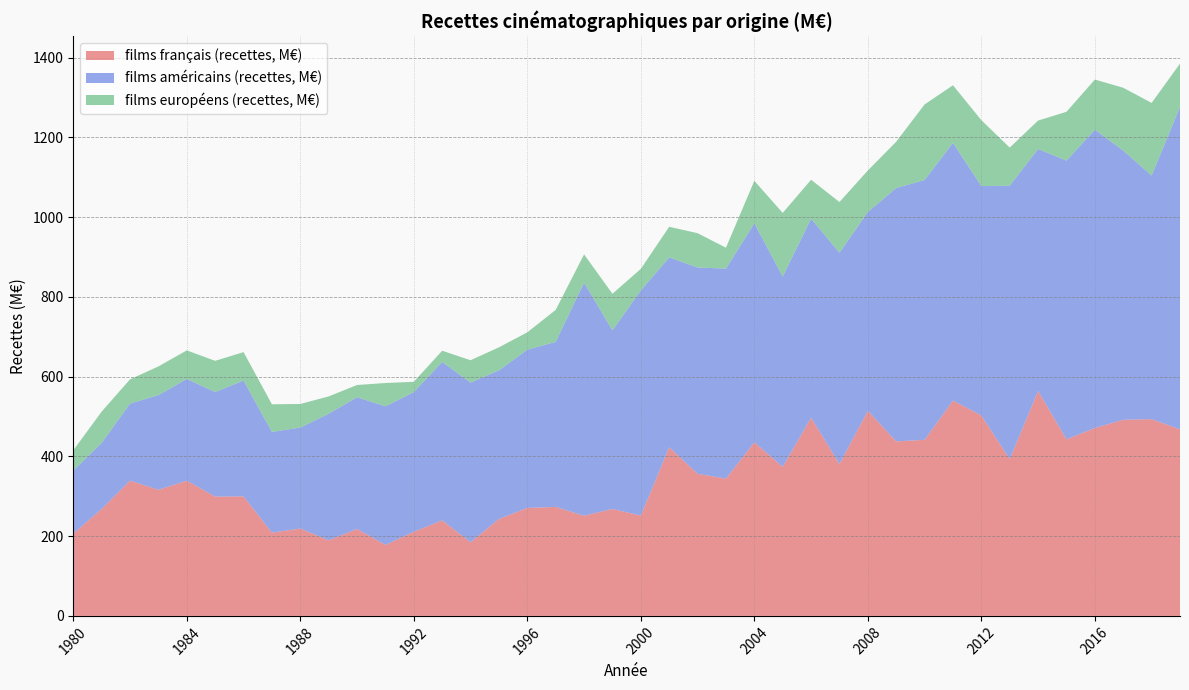

Reading left to right, transcribe all the data shown in this chart.

films français (recettes, M€): 206.3	268.1	339.3	316.3	339.1	299.2	299.8	208.8	219.2	189.5	218.1	178.1	210.9	239.7	184.8	243.2	270.9	273.3	251.2	268.2	251.6	423.0	356.4	344.4	435.3	373.9	497.3	380.9	514.3	437.7	441.6	540.1	502.6	393.3	564.0	442.9	471.4	491.9	493.5	467.7
films américains (recettes, M€): 158.5	165.7	193.3	237.4	255.2	262.4	290.5	252.6	253.2	317.5	330.3	347.6	350.5	397.1	400.4	372.7	396.8	413.9	584.7	448.0	564.7	476.1	517.4	526.6	549.4	477.2	499.0	529.9	498.8	635.5	651.7	646.4	575.4	685.8	606.9	699.0	747.9	675.2	611.0	808.5
films européens (recettes, M€): 50.5	78.6	60.7	72.0	71.6	78.1	71.3	69.3	59.1	43.5	30.7	58.4	25.7	28.3	56.0	57.7	43.5	80.3	70.8	91.7	54.1	76.8	86.1	52.4	106.5	159.6	97.6	127.2	104.0	116.1	189.5	144.3	165.3	95.4	71.5	122.4	125.9	157.5	182.1	108.9